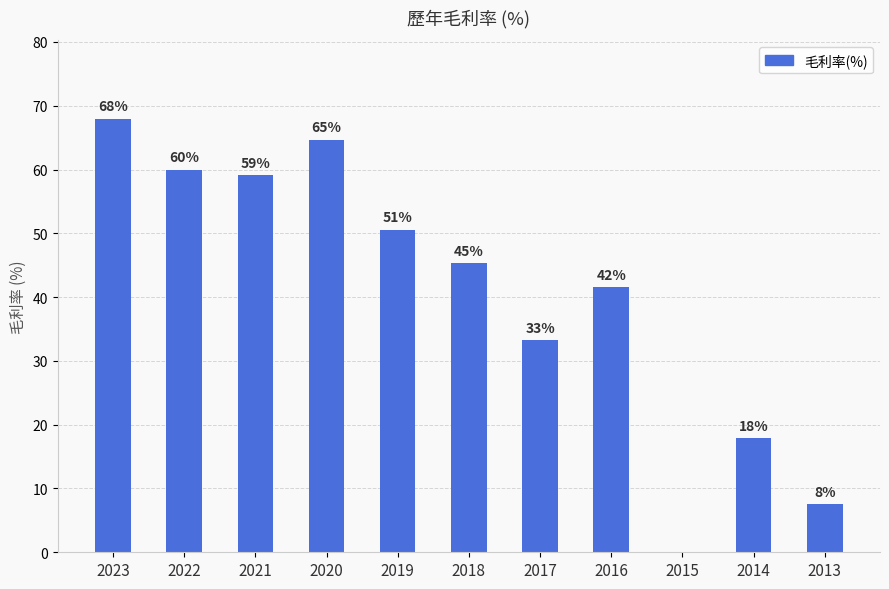

Are the bars horizontal?

No